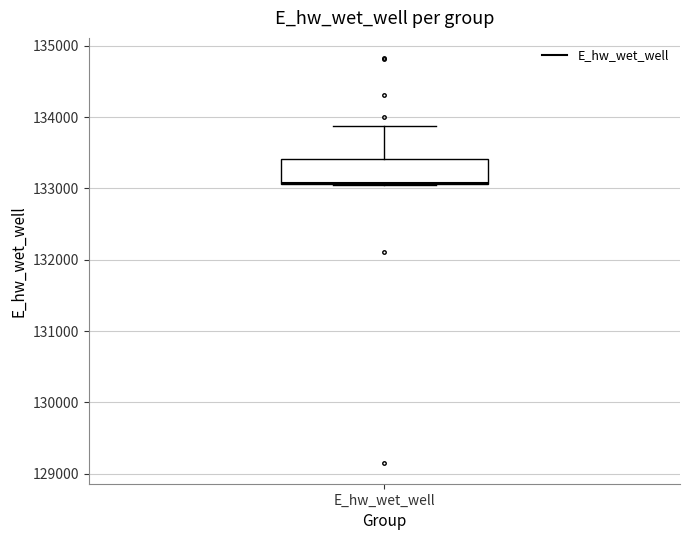

Transcribe this box plot: give where the median line is, the range the box spans, and where the two whiskers end, as read against the y-axis. The values are not printed on the chart, so give them approximately, as read against the axis.

median 133100, box 133100 to 133400, whiskers 133100 to 133900